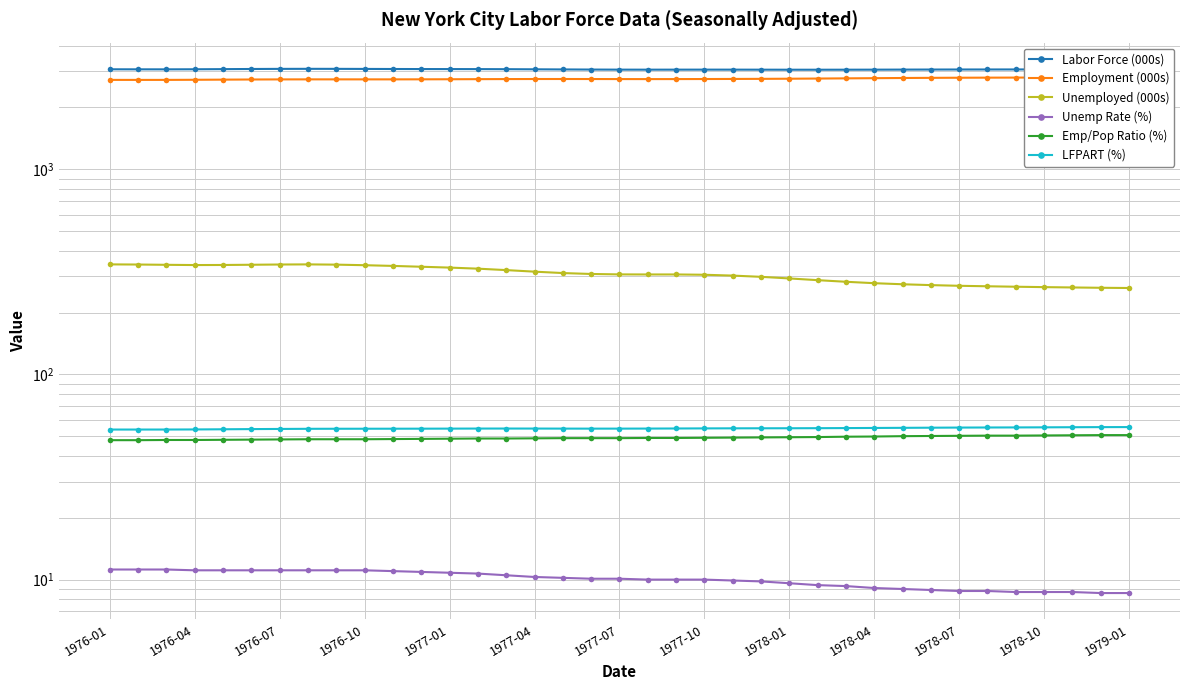

How many values in the Emp/Pop Ratio (%) series exceed 48?

32